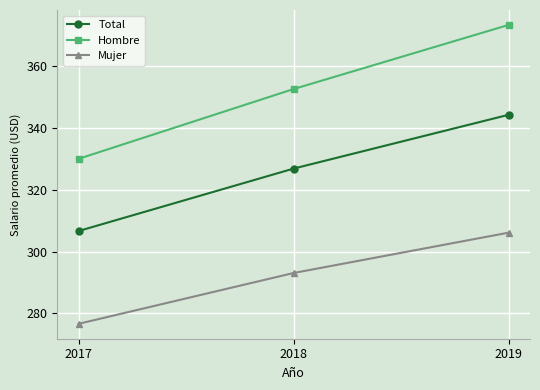

Reading left to right, what are all the values shown in this chart?

Total: 2017=306.7	2018=326.9	2019=344.3
Hombre: 2017=330.1	2018=352.6	2019=373.4
Mujer: 2017=276.6	2018=293.1	2019=306.1